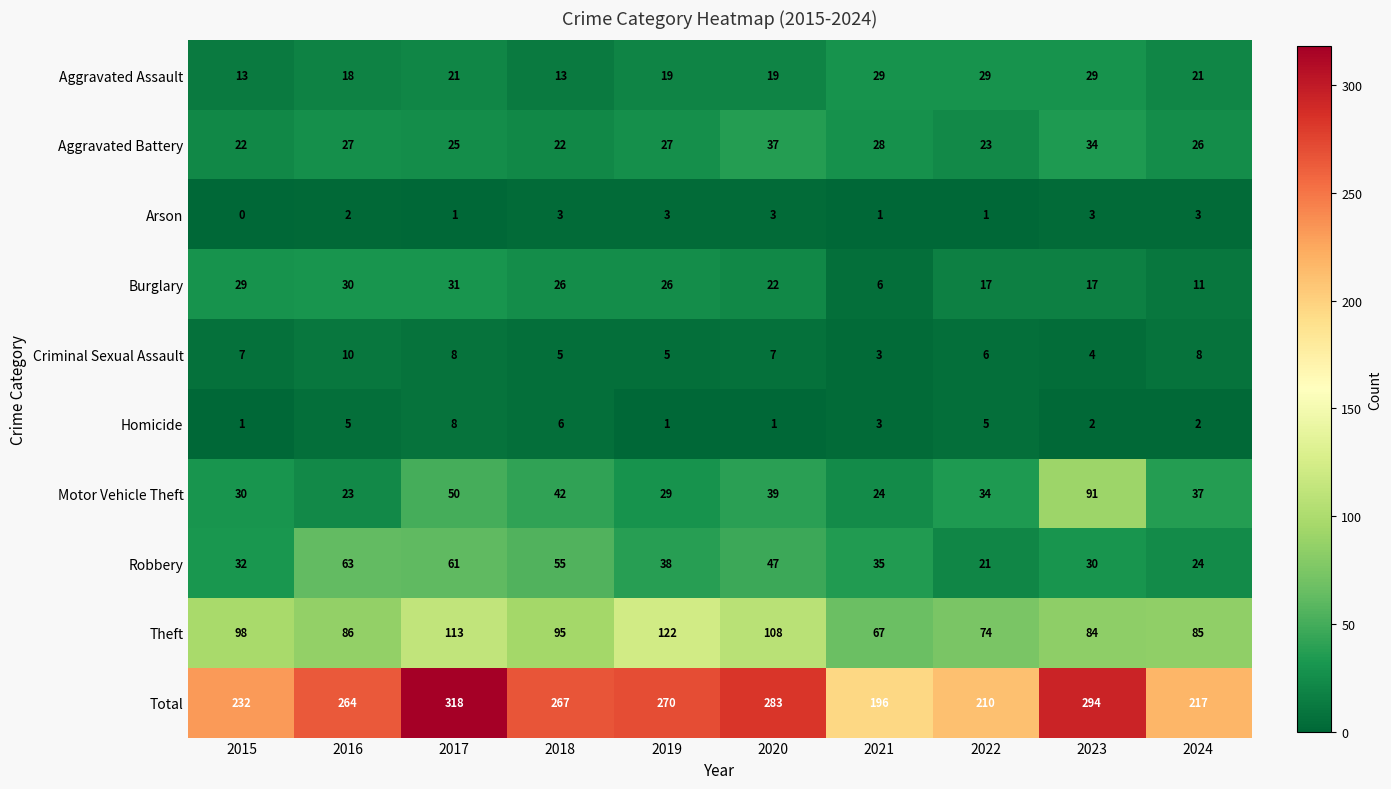

What is the maximum value for Robbery?

63